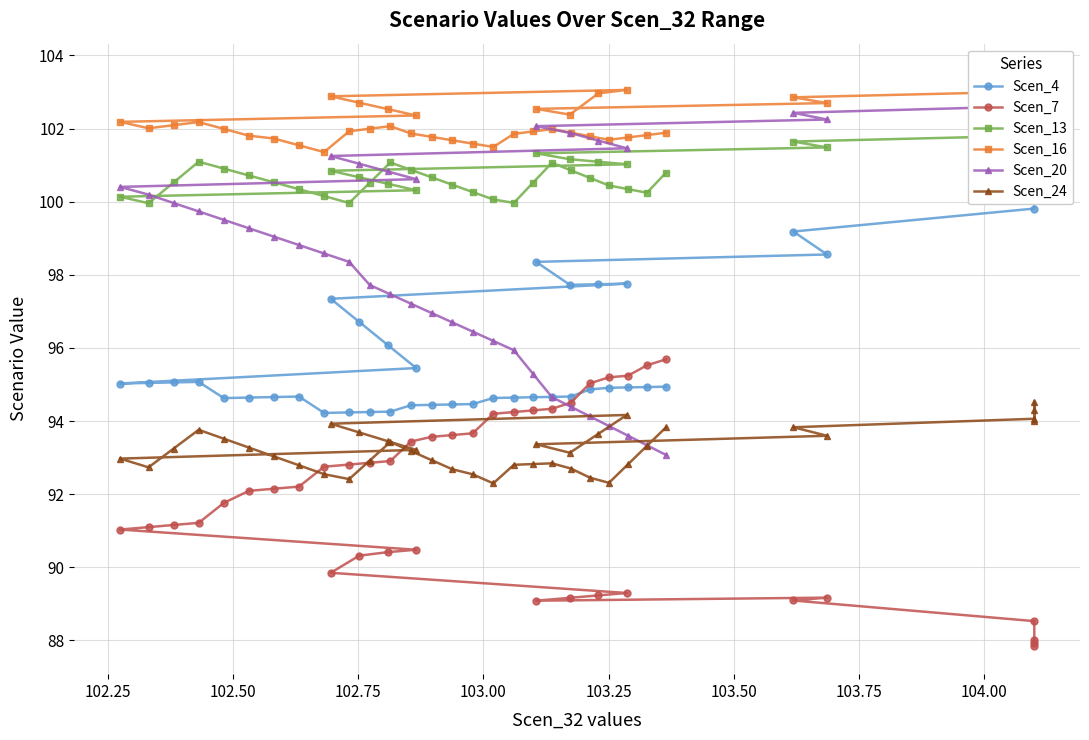

True or false: Scen_24 has more than 2 interior local peaks.

True